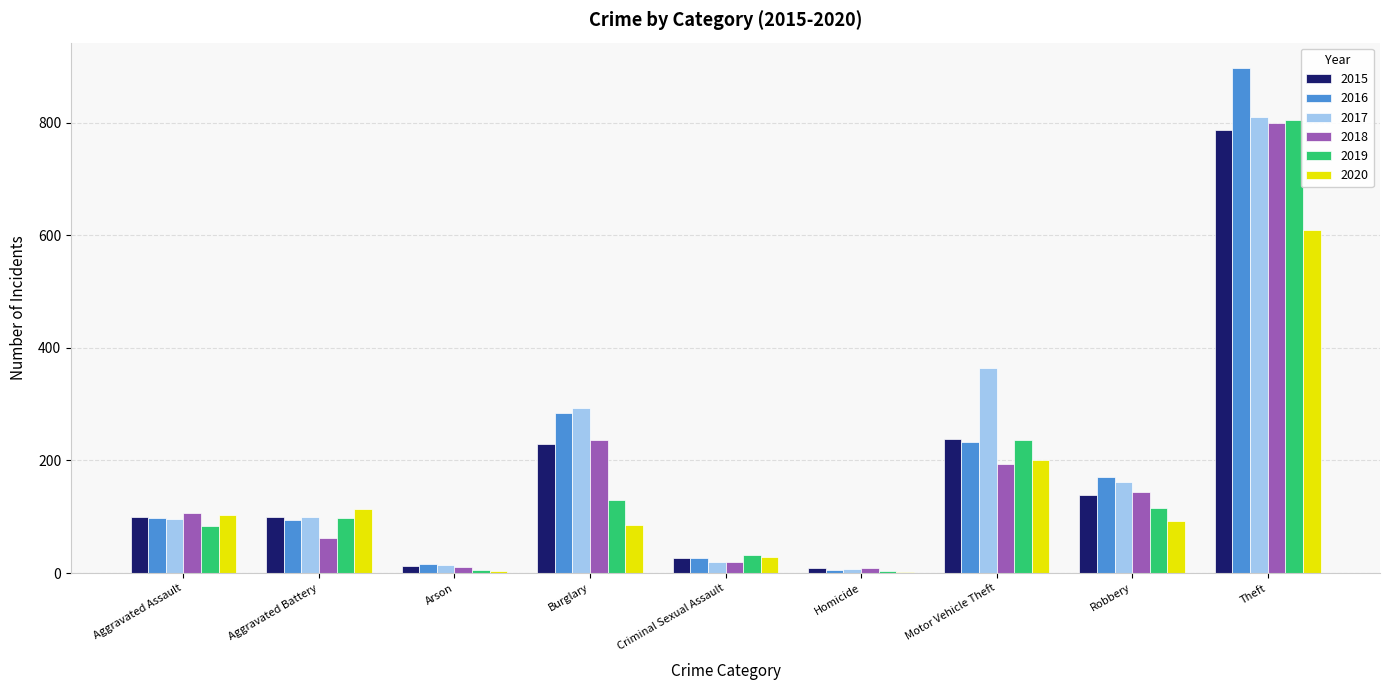

Which series has the largest range (max minus min)?

2016